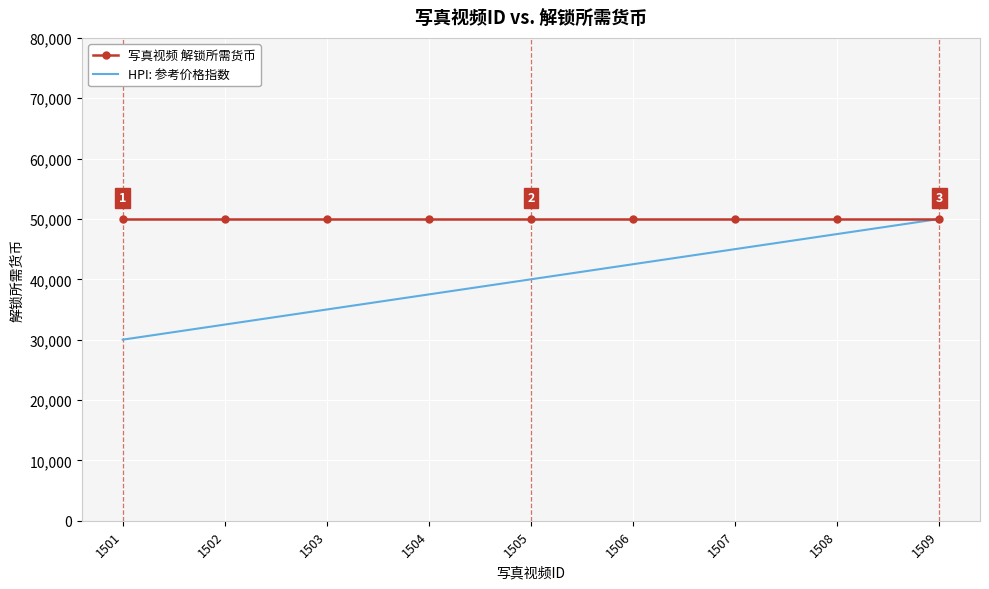

Reading left to right, list all the values displayed in this chart.

写真视频 解锁所需货币: 1501=50000	1502=50000	1503=50000	1504=50000	1505=50000	1506=50000	1507=50000	1508=50000	1509=50000
HPI: 参考价格指数: 1501=30000	1502=32500	1503=35000	1504=37500	1505=40000	1506=42500	1507=45000	1508=47500	1509=50000